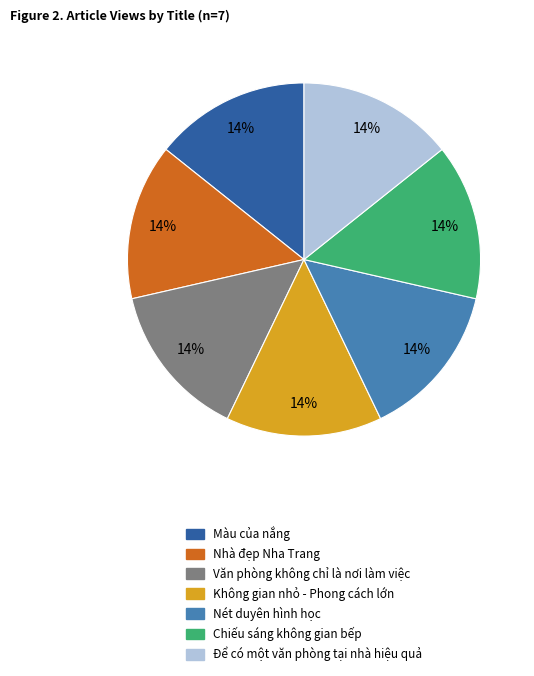

Does Màu của nắng represent more than half of the total?

No